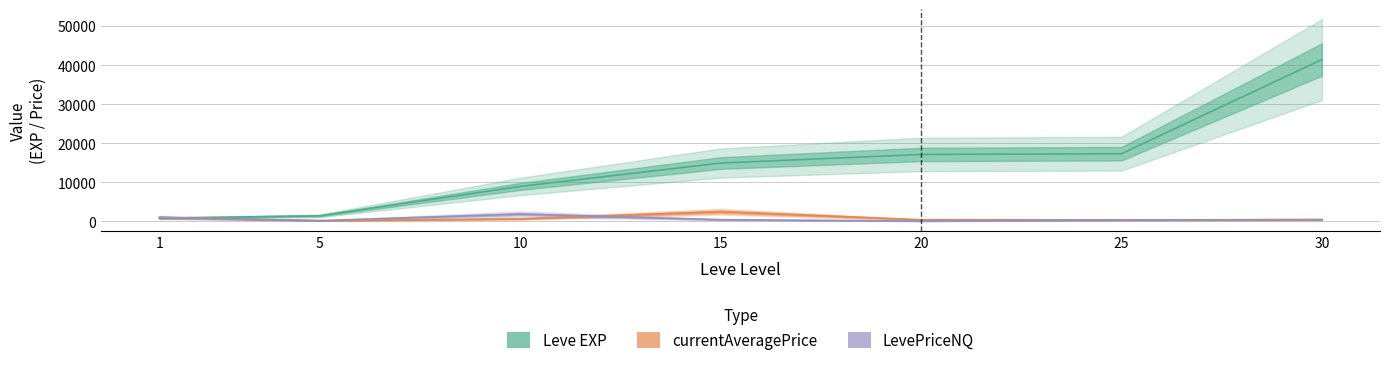

At which label does LevePriceNQ first exceed 417?

1